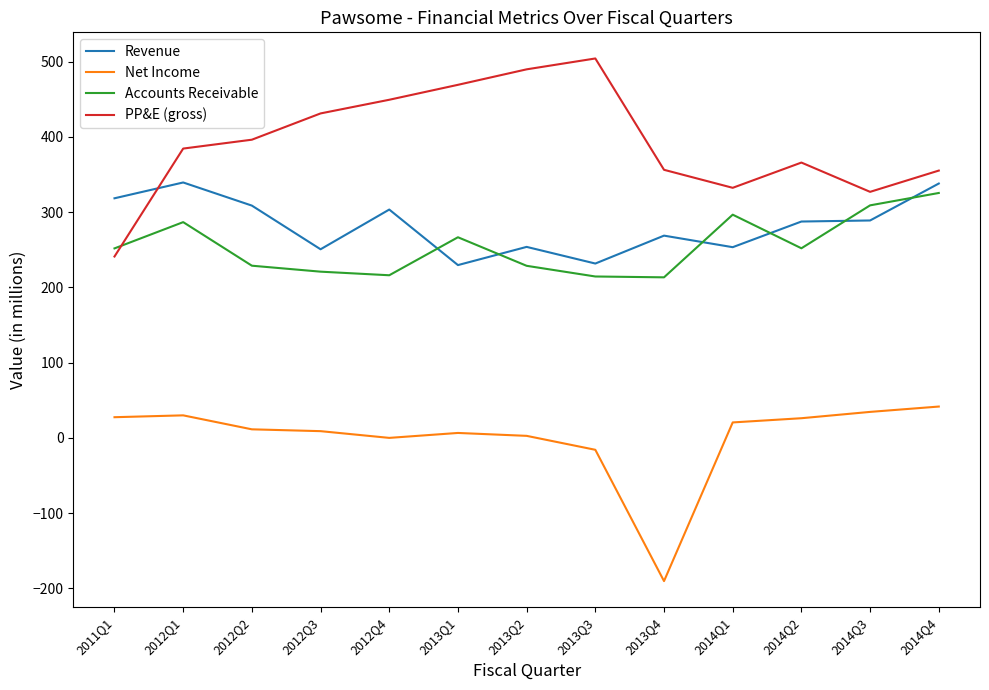

Does the chart display data point markers on the line(s)?

No